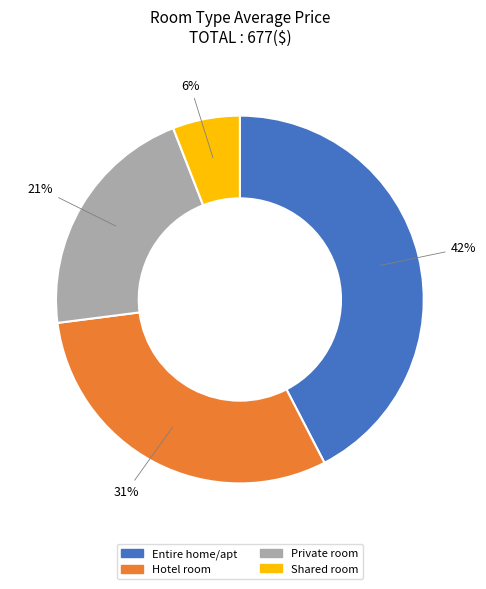

Between Hotel room and Shared room, which is larger?

Hotel room